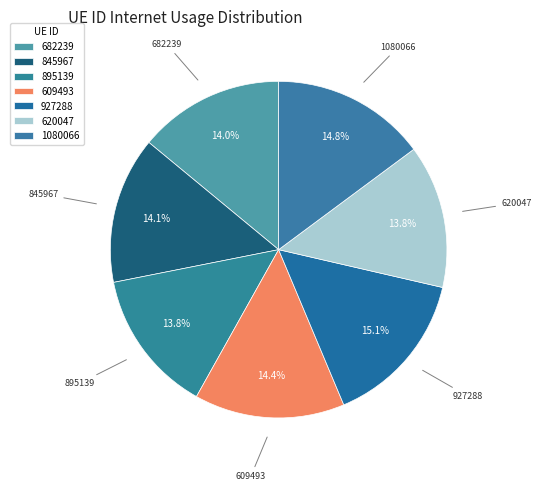

To the nearest percent, what is the average slice percentage?

14%